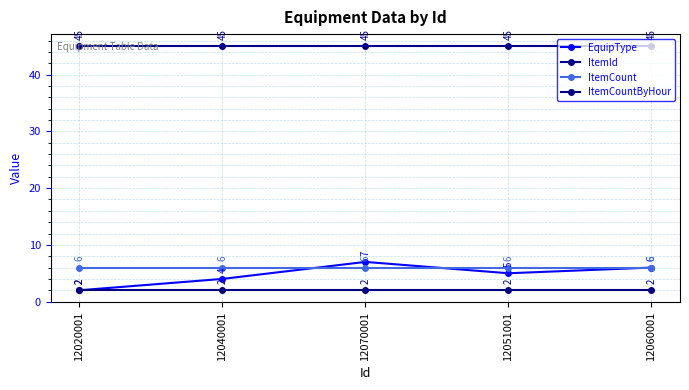

What is the label of the 4th point from the left?

12051001